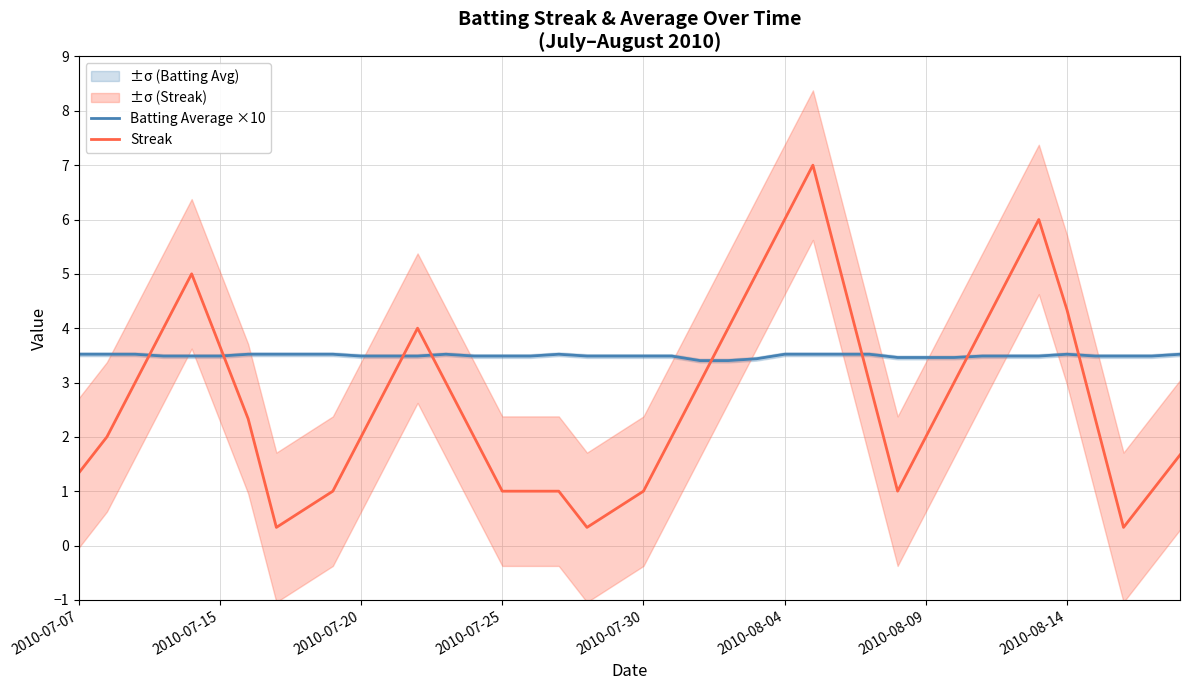

What position from the left is 19?

20